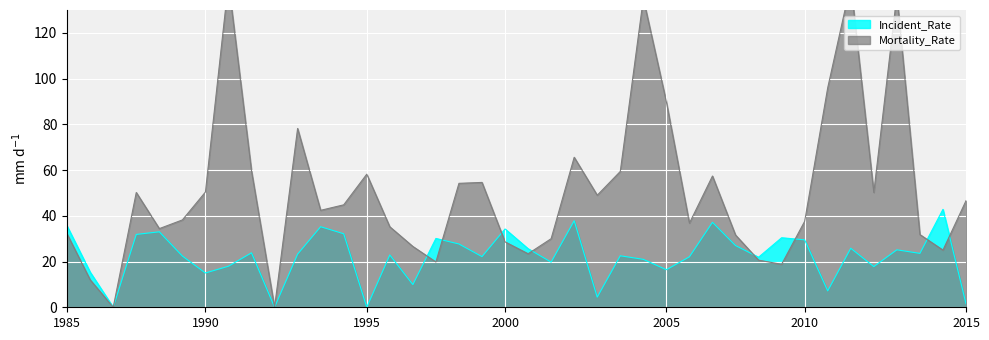

What are all the series names shown in the legend?

Incident_Rate, Mortality_Rate